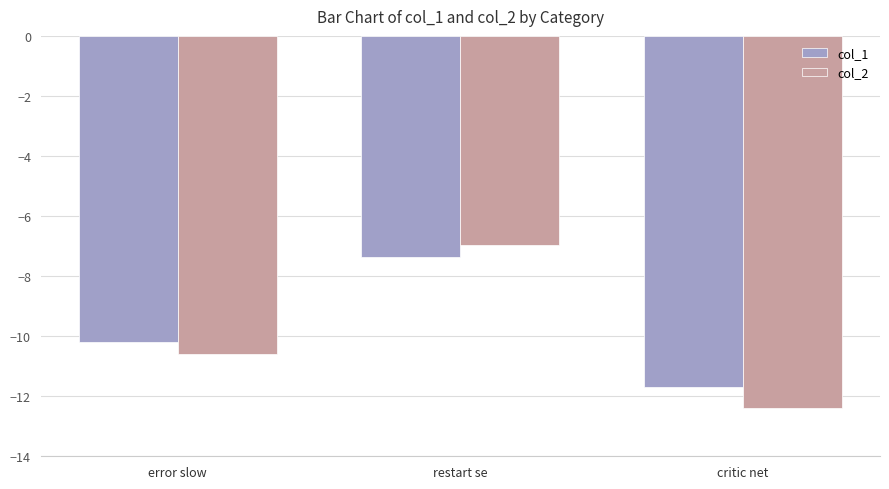

Rank the series by their average value, from lowest to highest.

col_2, col_1